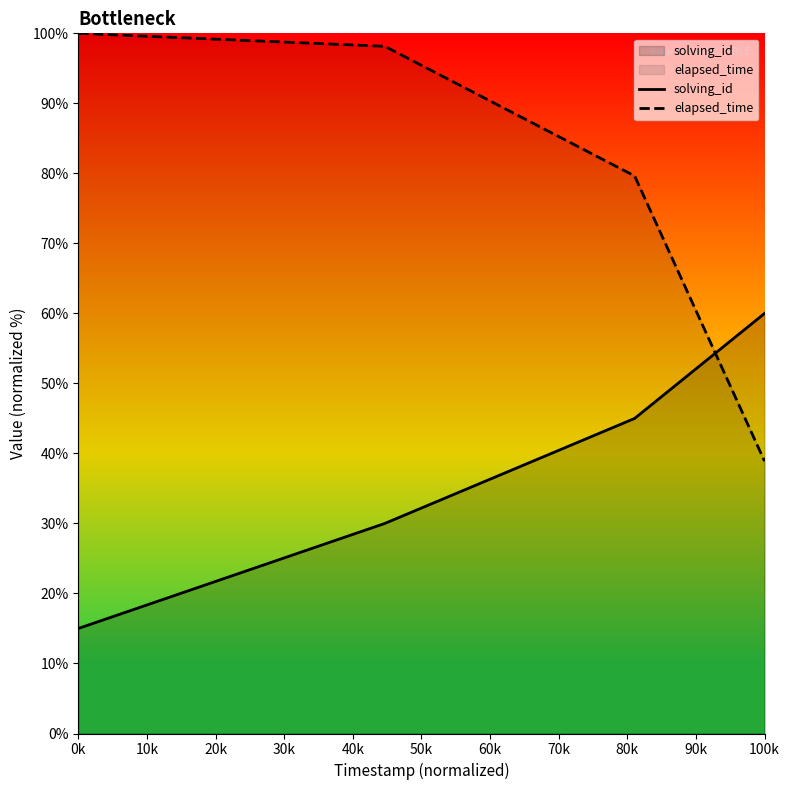

What are all the series names shown in the legend?

solving_id, elapsed_time